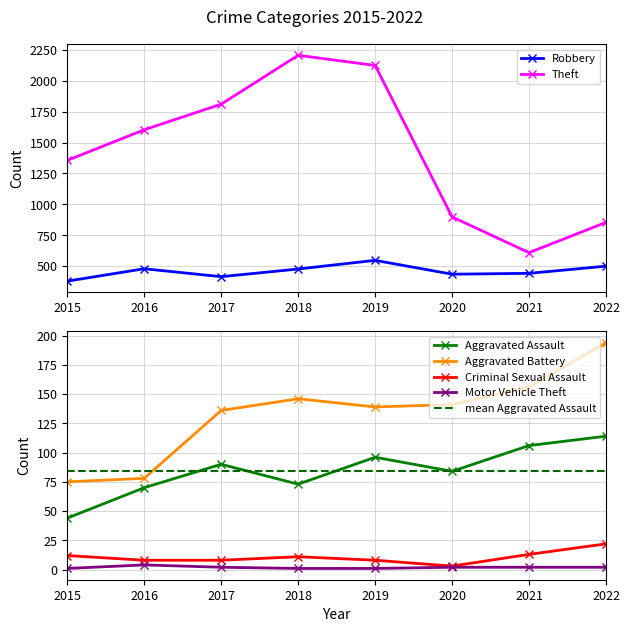

Which series has the largest total across all categories?

Theft